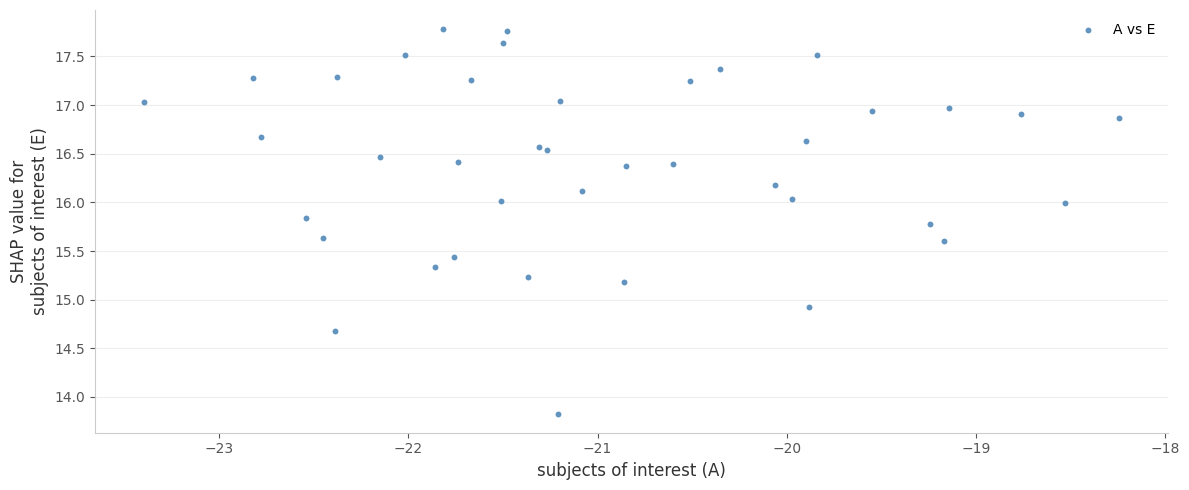

What Y value in the scatter plot is closest to 15?

14.9